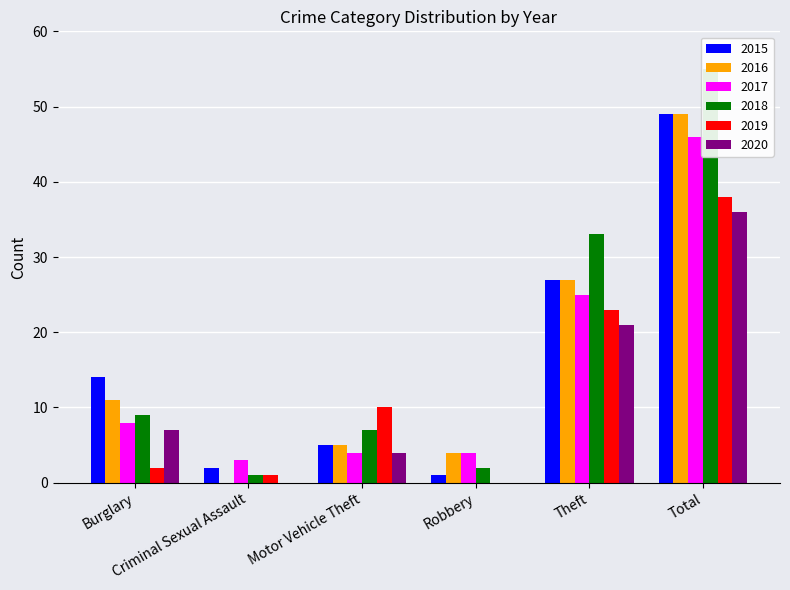

Does the chart contain stacked bars?

No